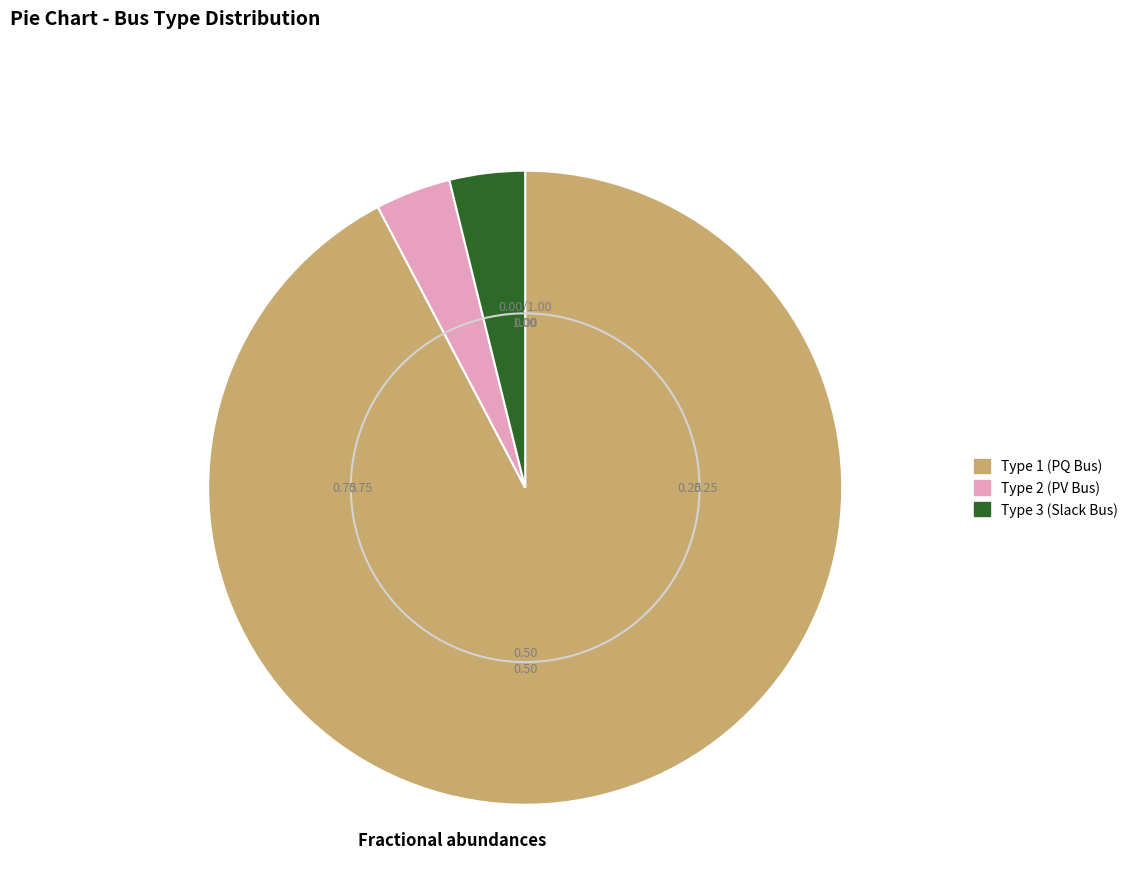

Approximately how many times larger is the value at Type 3 (Slack Bus) compared to Type 2 (PV Bus)?

1.0